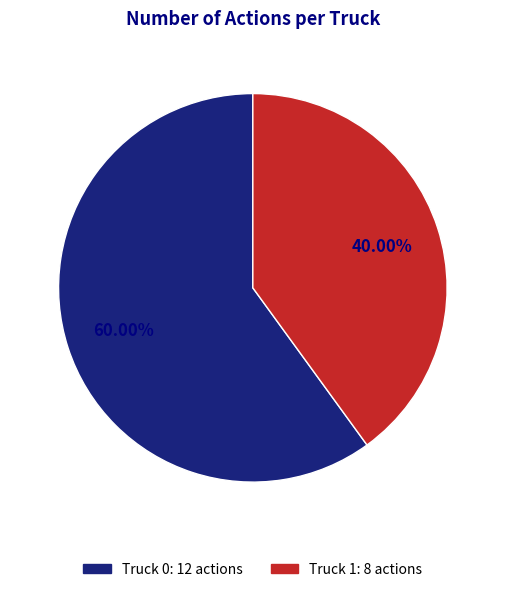

What percentage is the Truck 1 slice, to the nearest percent?

40%